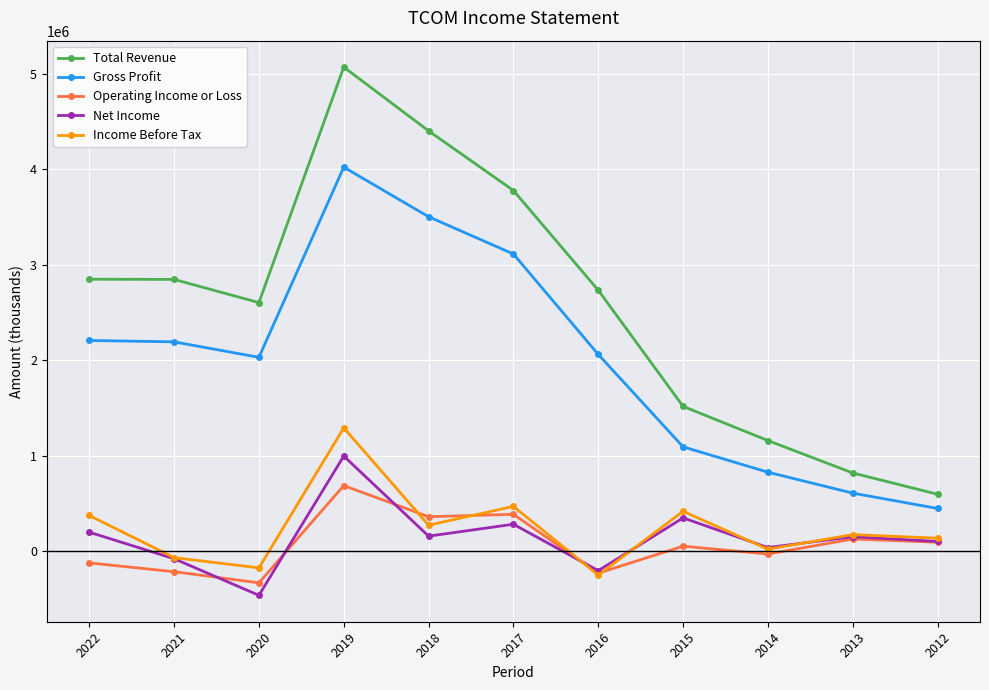

At which label does Operating Income or Loss first exceed 53000?

2019